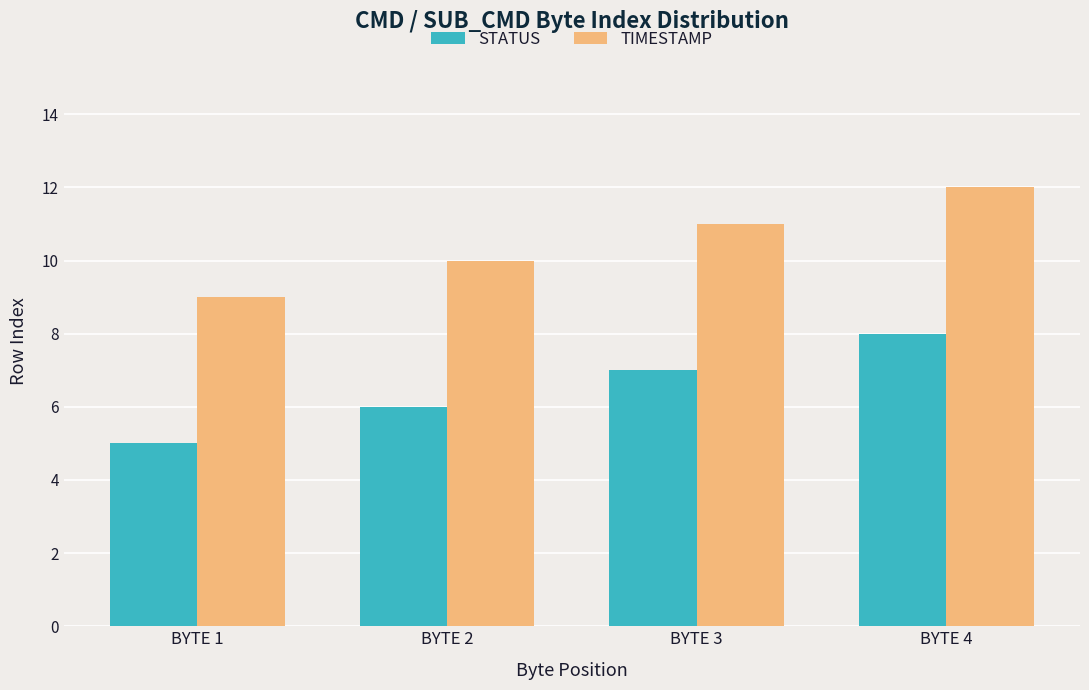

Reading left to right, transcribe all the data shown in this chart.

STATUS: BYTE 1=5	BYTE 2=6	BYTE 3=7	BYTE 4=8
TIMESTAMP: BYTE 1=9	BYTE 2=10	BYTE 3=11	BYTE 4=12